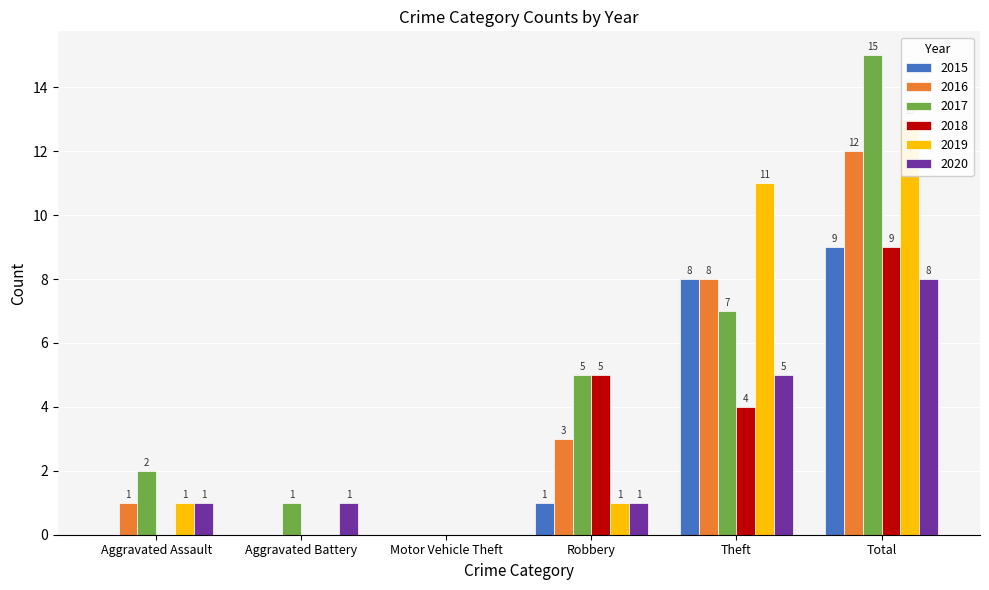

Is it true that 2017 equals 2 at Aggravated Battery?

False